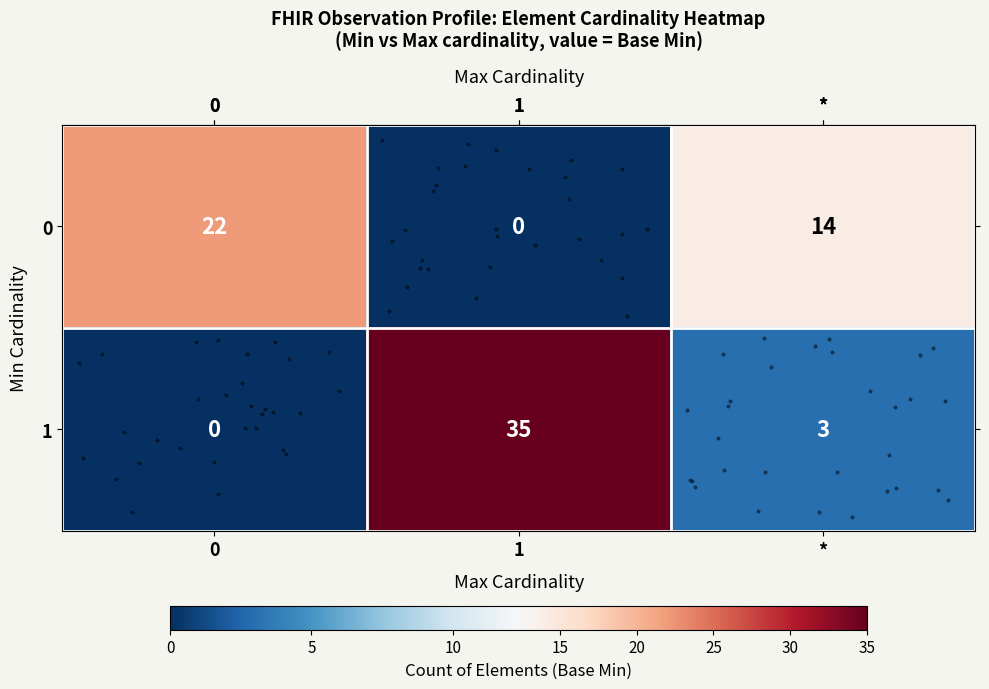

At how many categories does at least one series exceed 32?

1